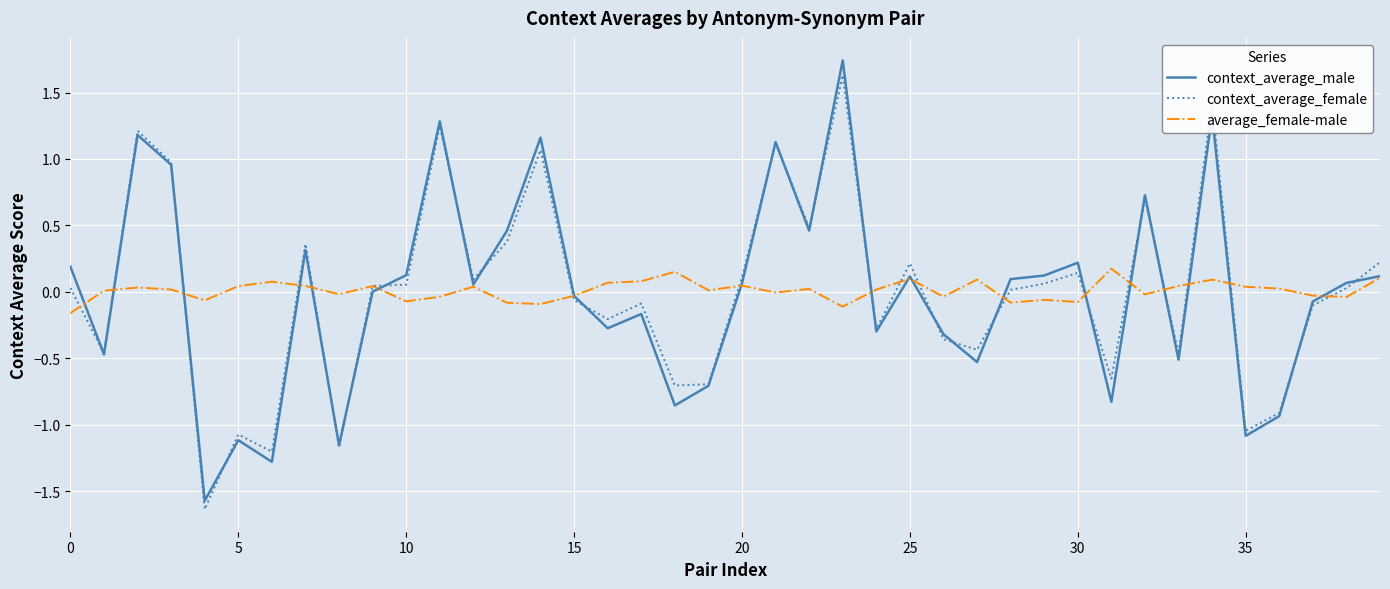

Count the number of data series in this chart.

3